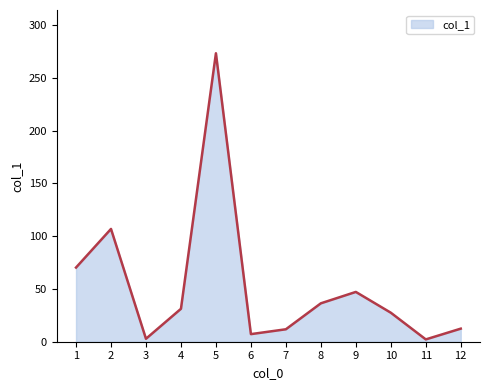

What is the change in value from 2 to 9?

-59.7